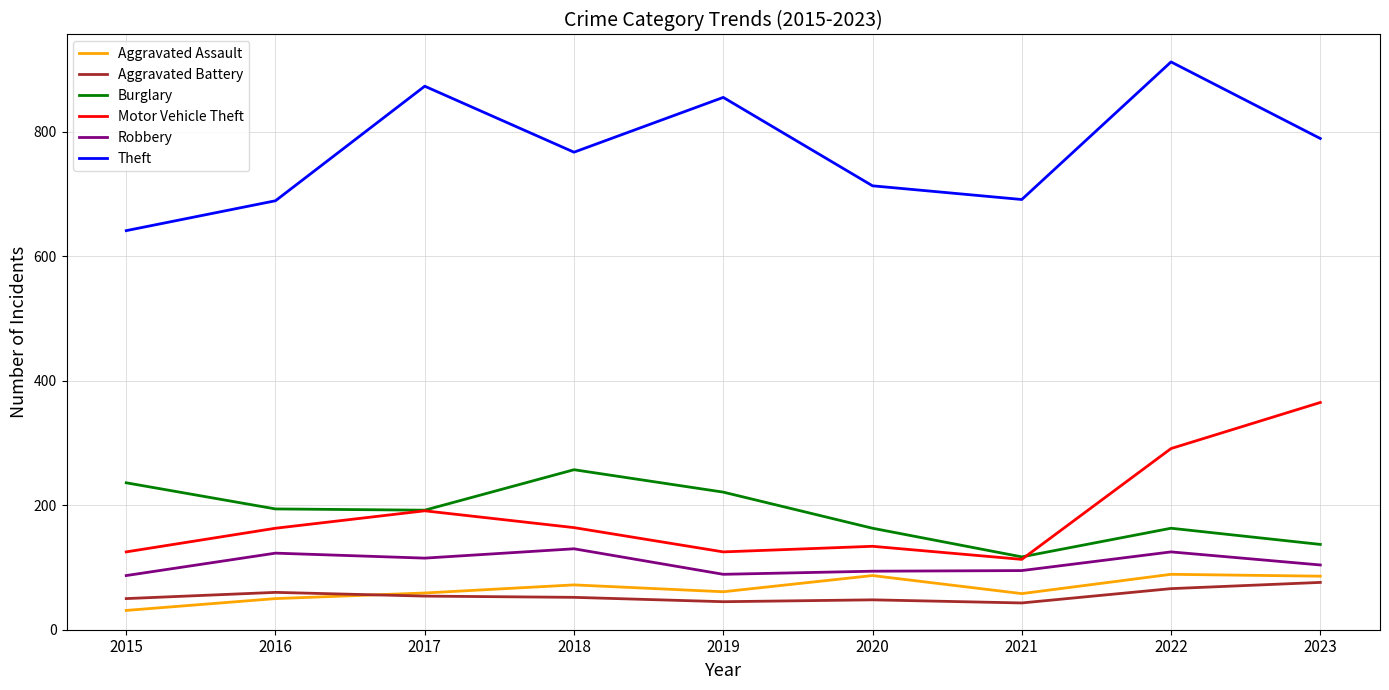

What is the approximate value of Motor Vehicle Theft at 2015?

125